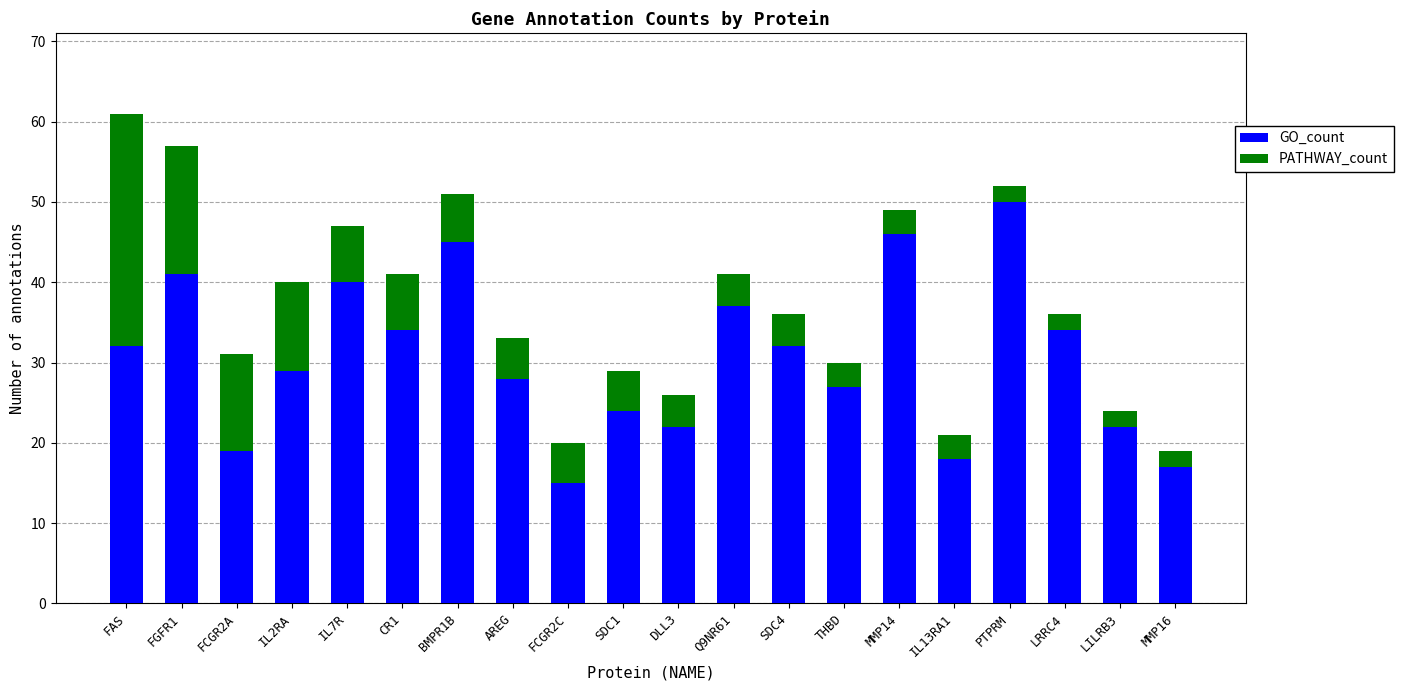

Are the bars grouped side by side (vs. stacked)?

No